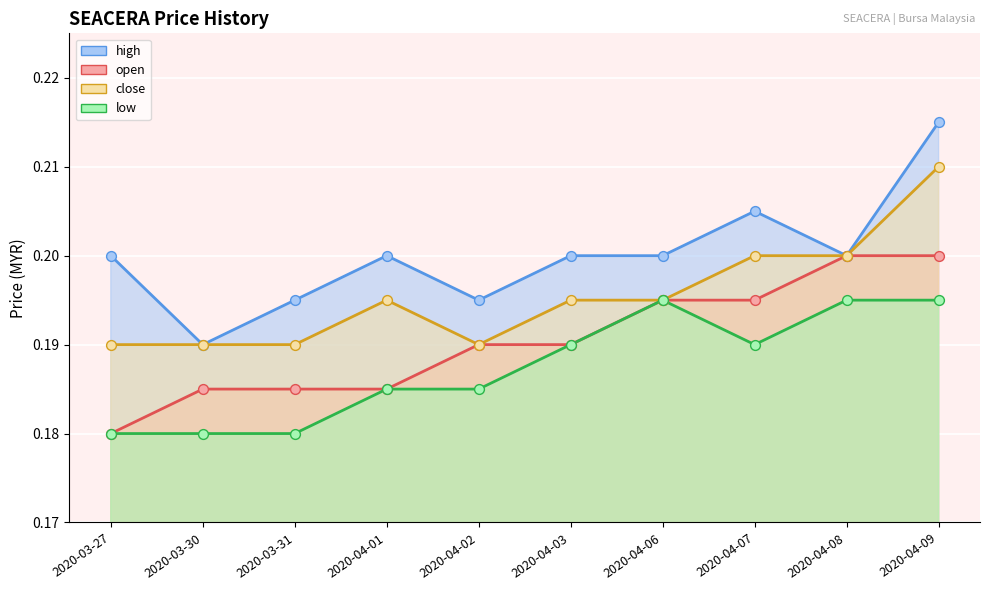

At how many categories does at least one series exceed 0?

10